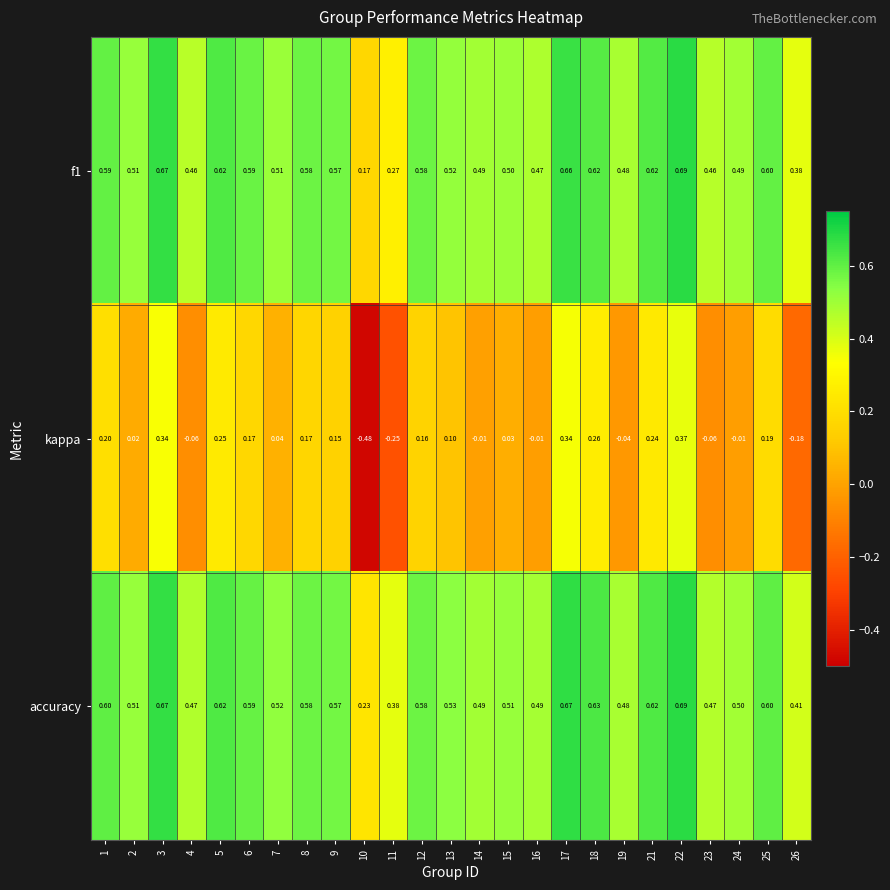

Which series has the widest spread of values?

kappa